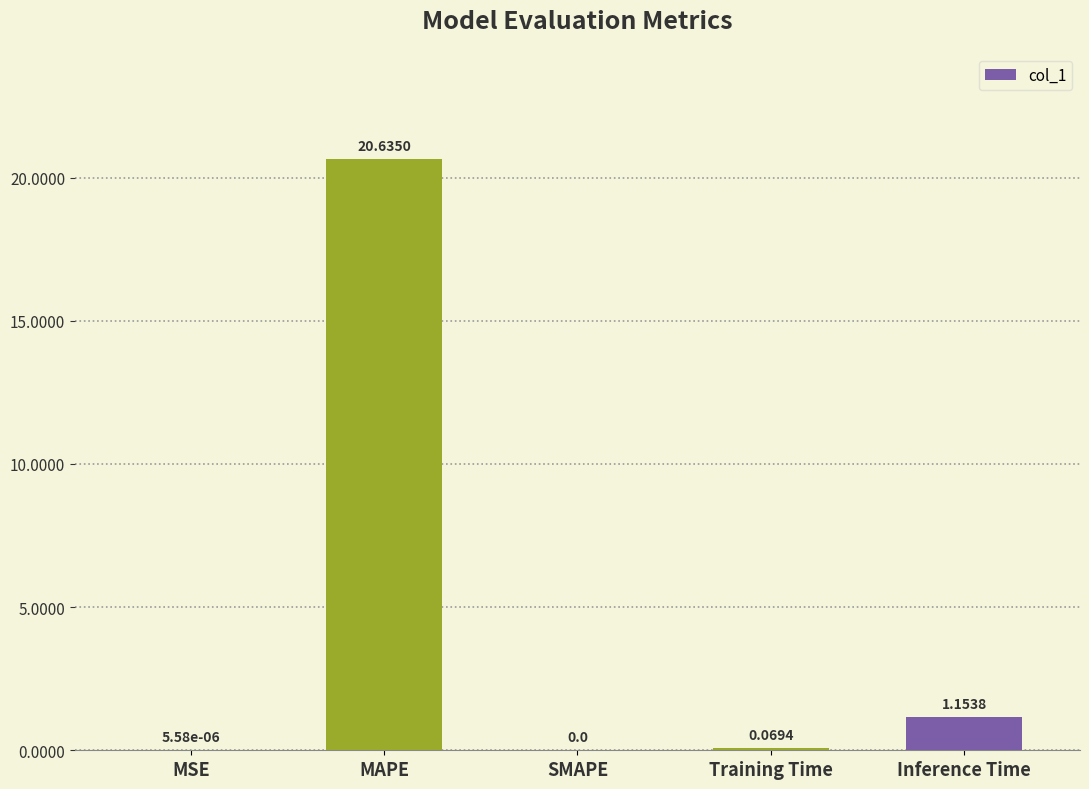

How many positive values are there?

4